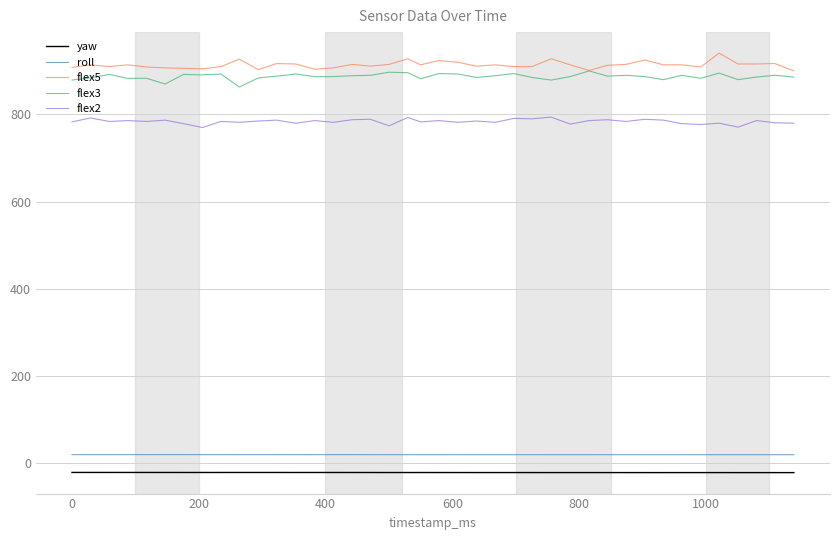

True or false: roll and flex2 intersect in this chart.

False